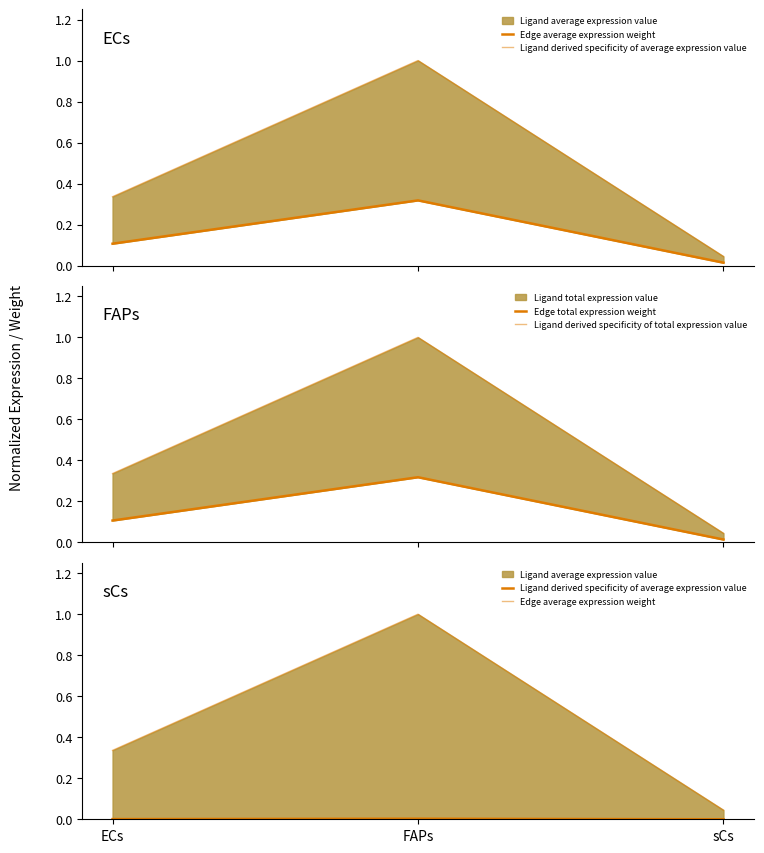

What is the difference between the highest and lowest values at ECs?

0.3